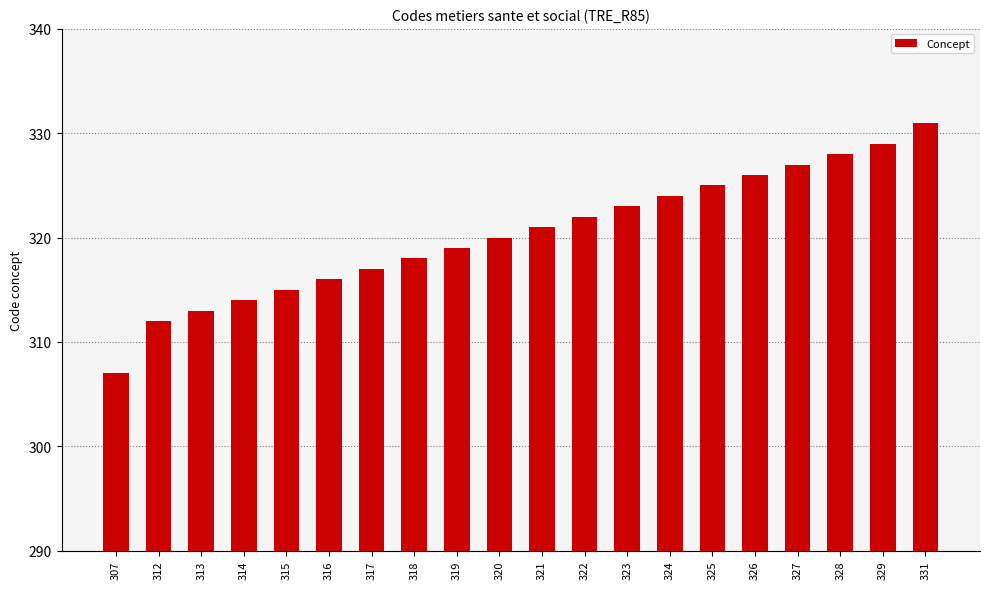

Reading left to right, transcribe all the data shown in this chart.

307	312	313	314	315	316	317	318	319	320	321	322	323	324	325	326	327	328	329	331